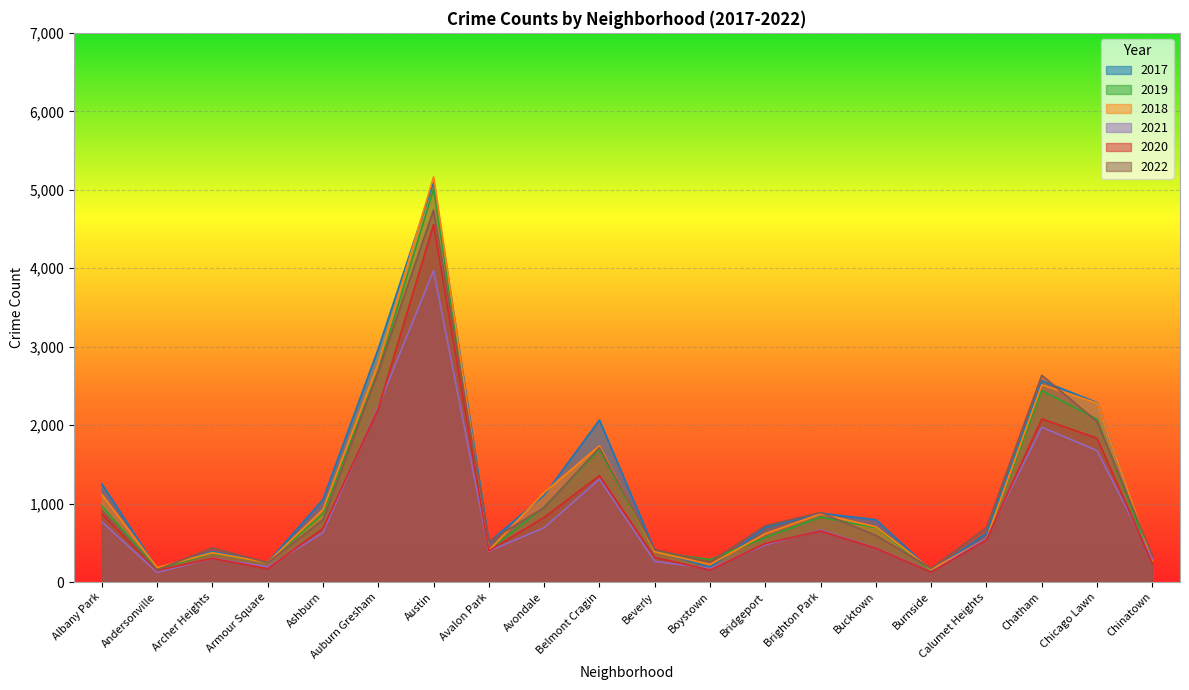

Which series changed the most between Beverly and Brighton Park?

2018